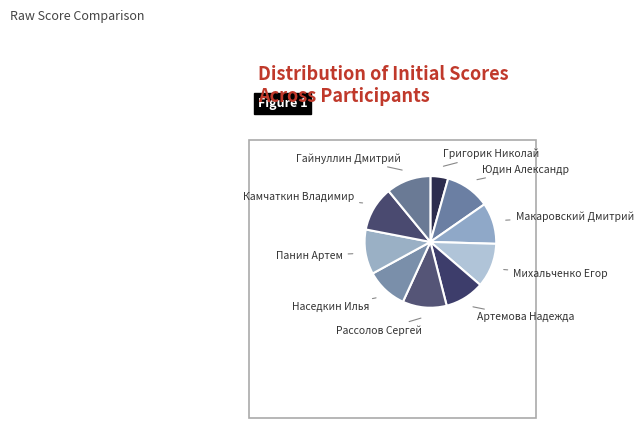

Which category has the smallest portion of the pie?

Григорик Николай